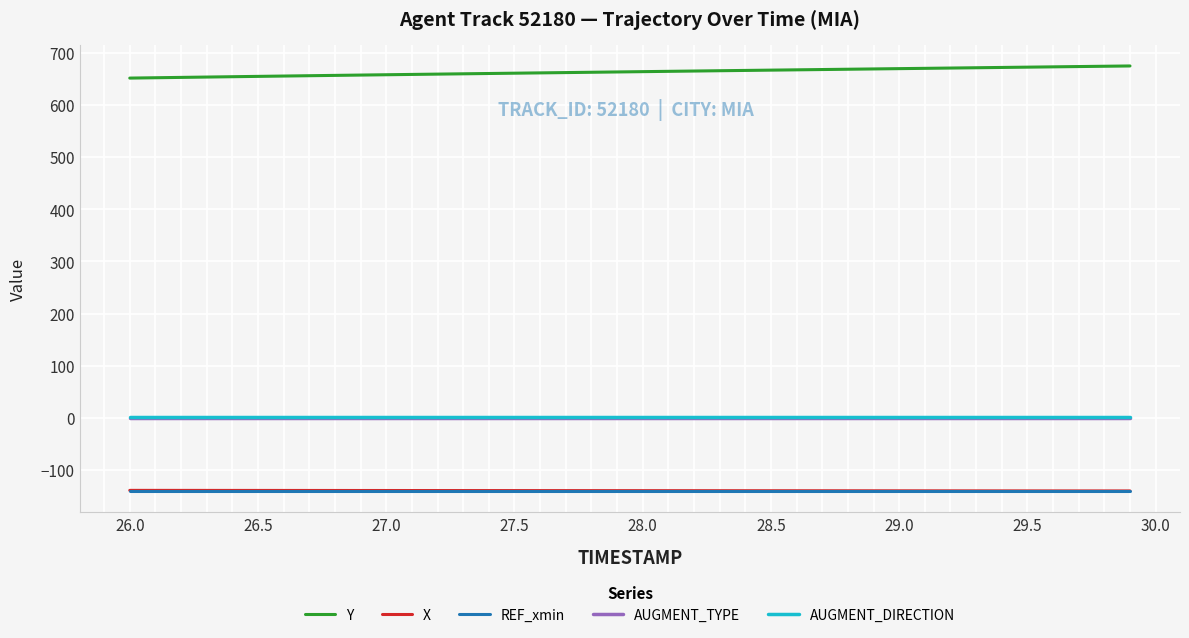

What is the greatest value displayed?

675.2